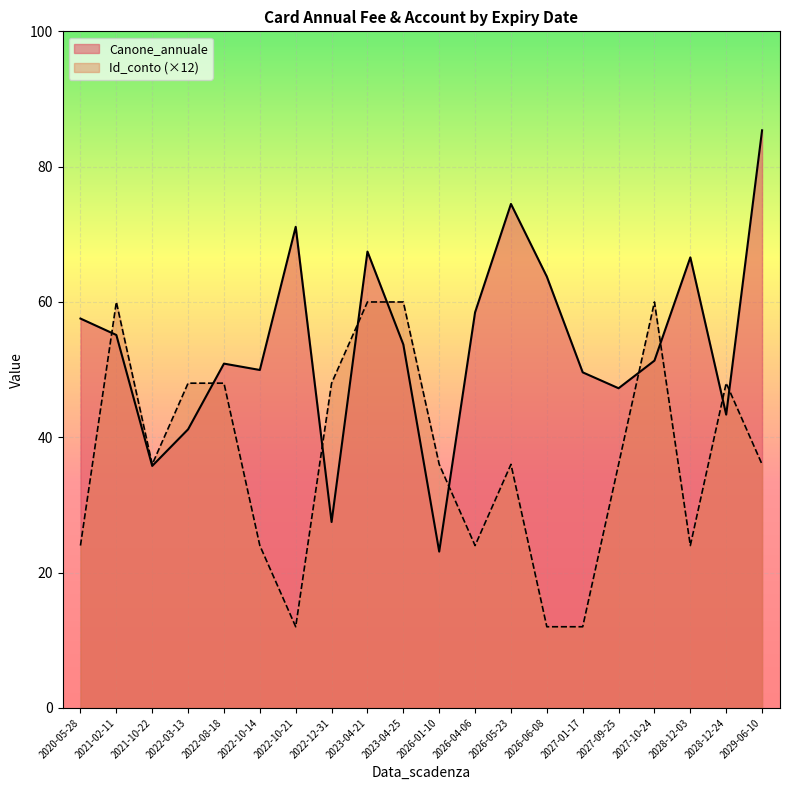

At which category does the chart reach its peak across all series?

2029-06-10